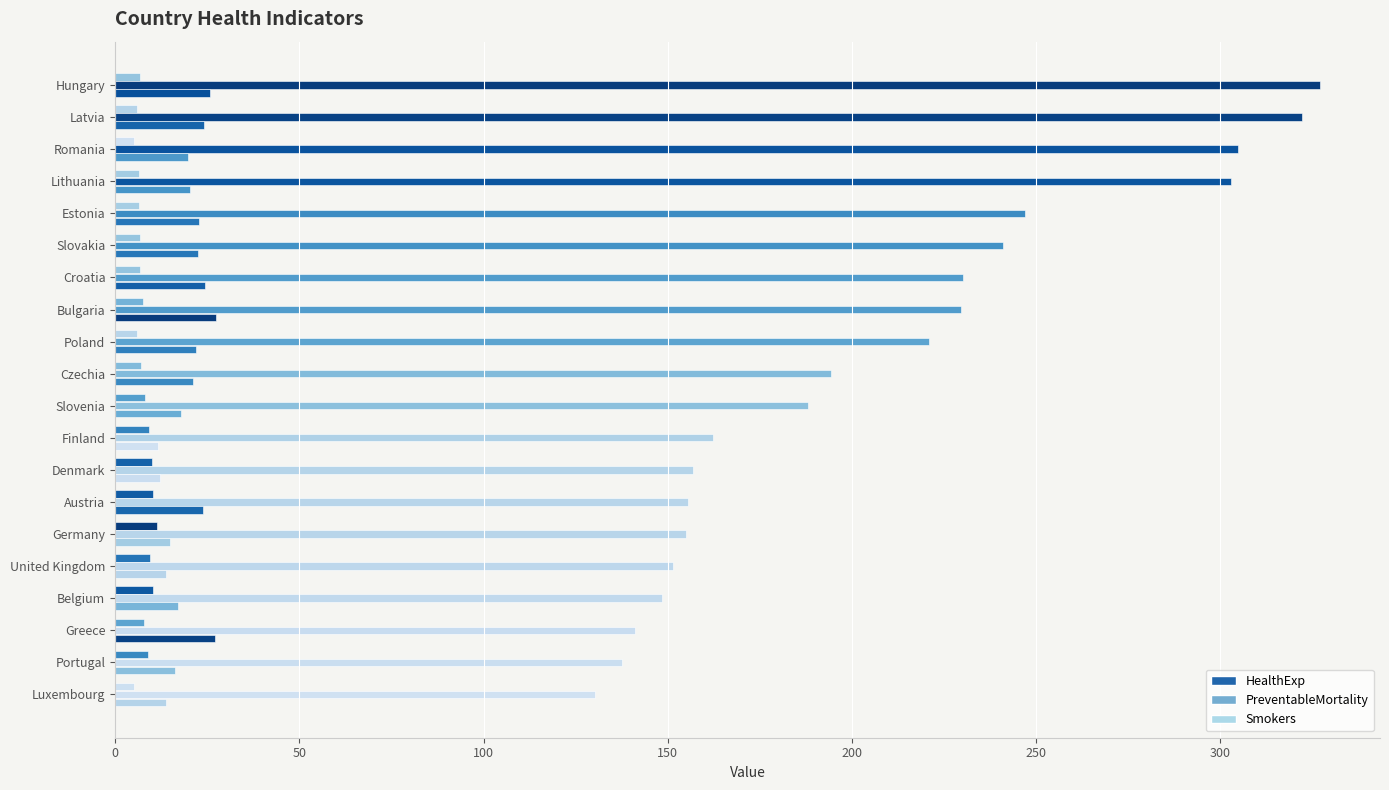

How many data points does each series have?

20